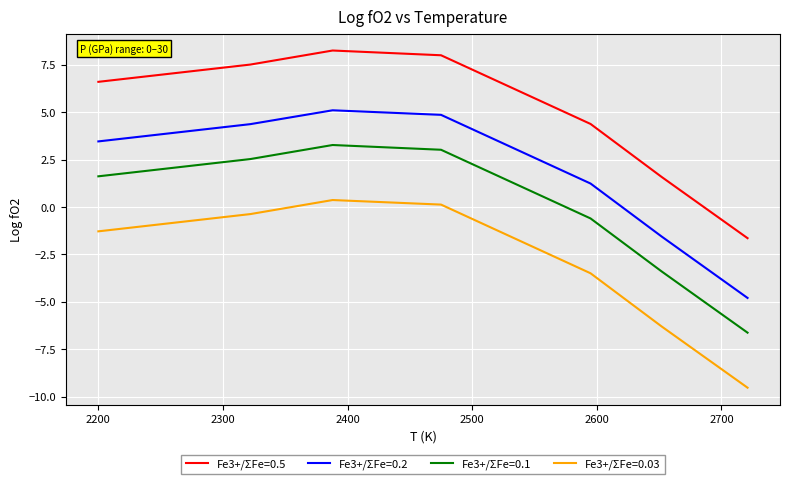

What is the smallest value displayed?

-9.5